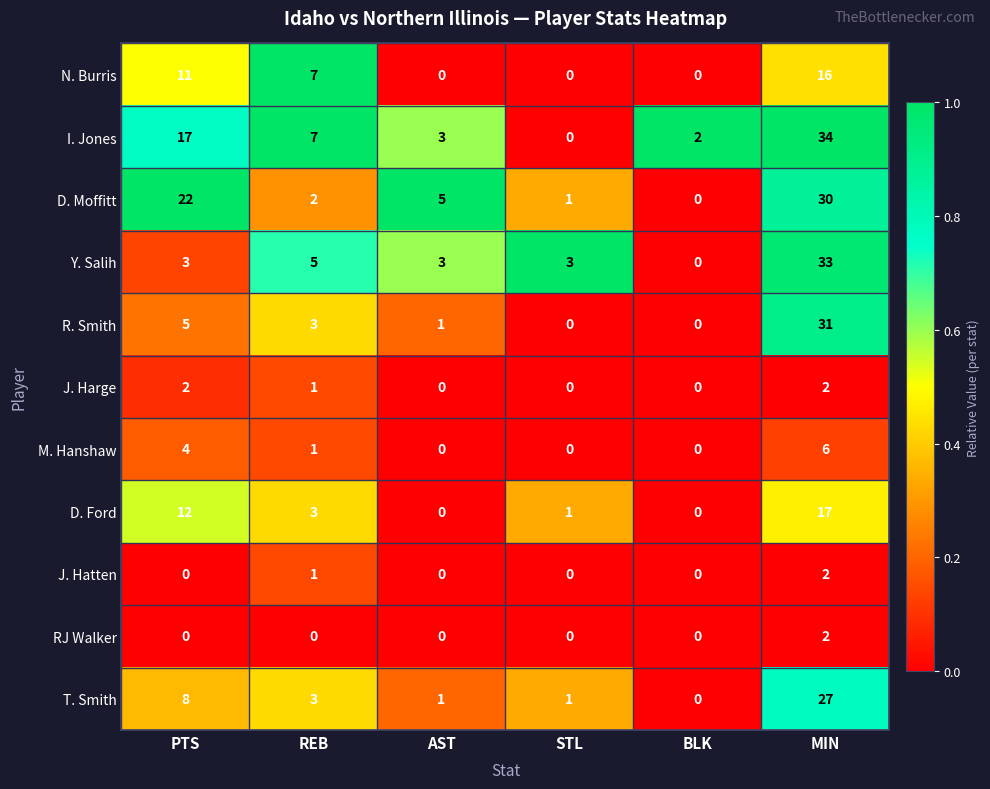

What is the total value across all series at AST?

13